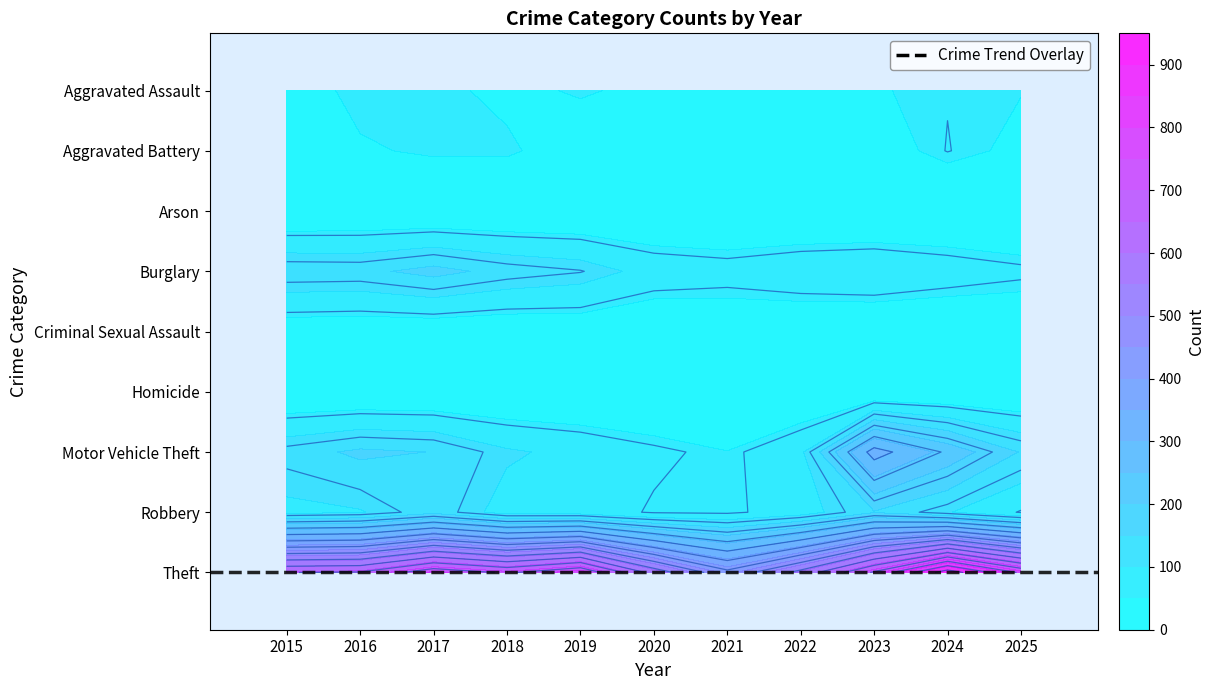

Rank the categories by Aggravated Battery value from lowest to highest.

2019, 2023, 2015, 2021, 2020, 2022, 2025, 2016, 2017, 2018, 2024